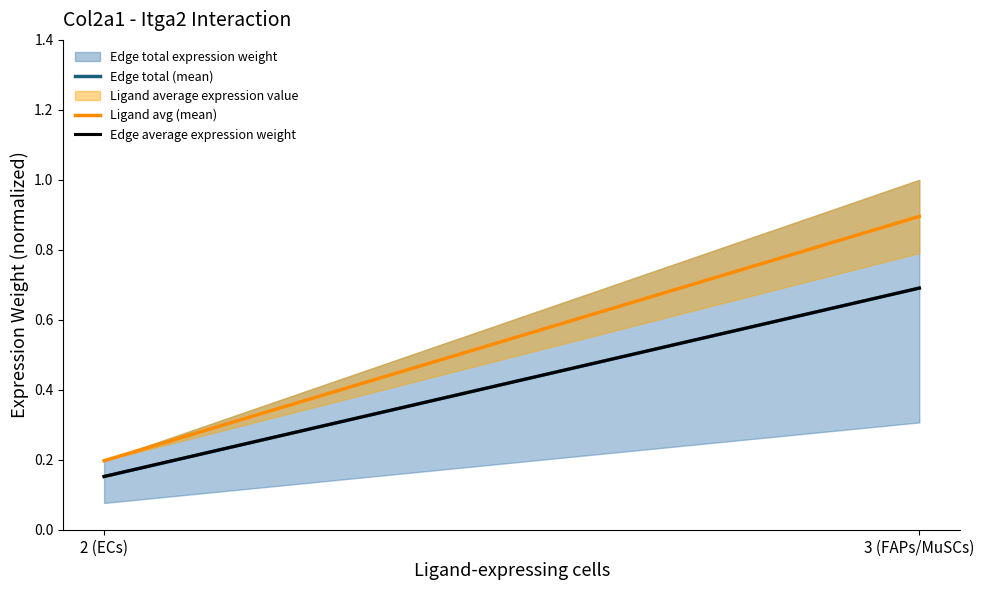

How many data points does each series have?

2